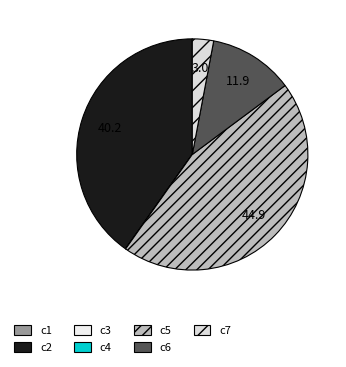

How much of the chart is everything except c3?

100.0%